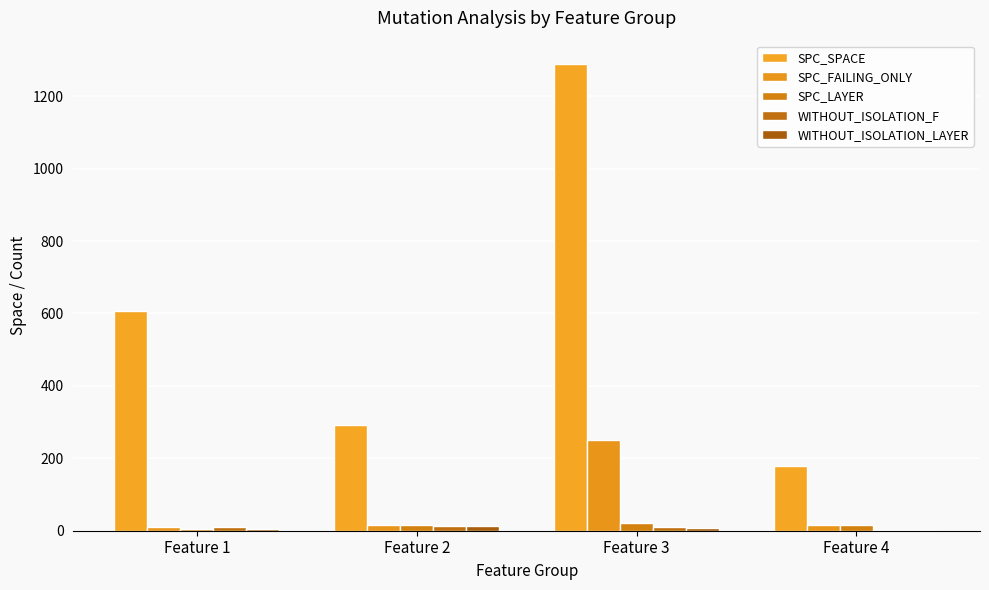

The SPC_SPACE series shows 168 at Feature 1. True or false?

False